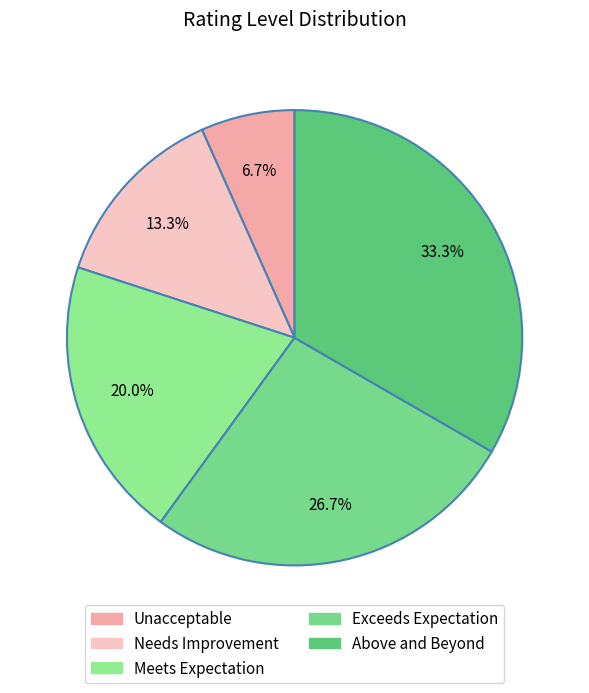

To the nearest percent, what portion does Exceeds Expectation represent?

27%